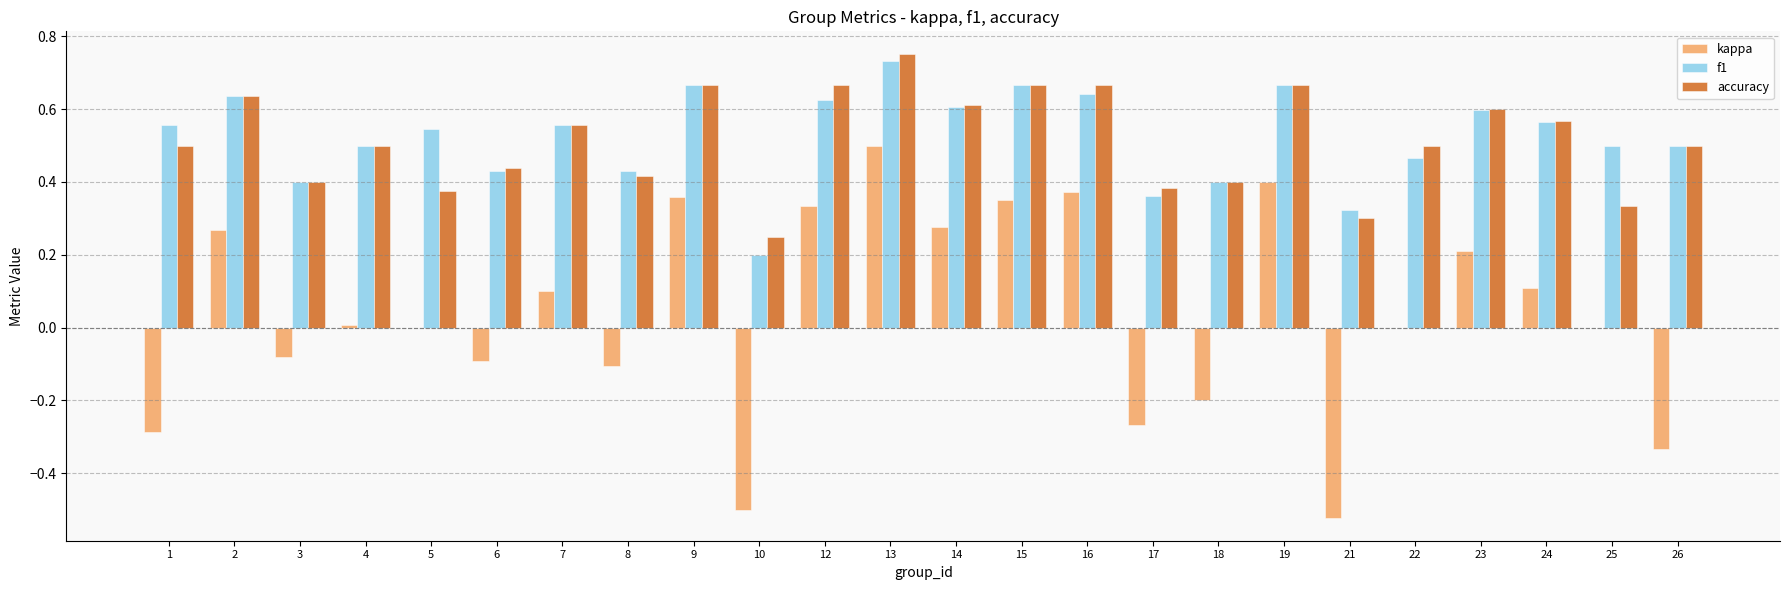

Is it true that kappa equals -0.6 at 22?

False